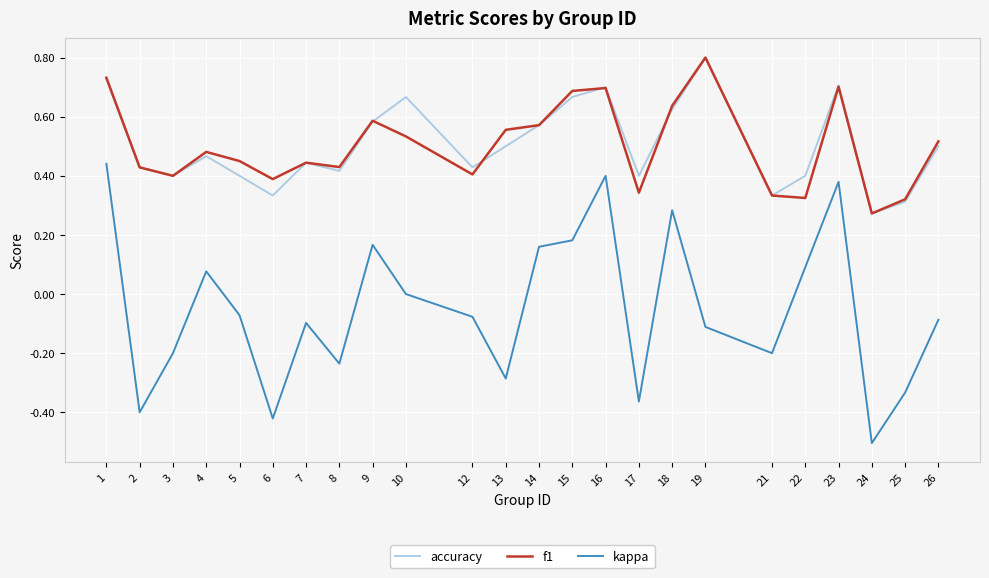

Is the value of f1 at 4 greater than the value of accuracy at 18?

No